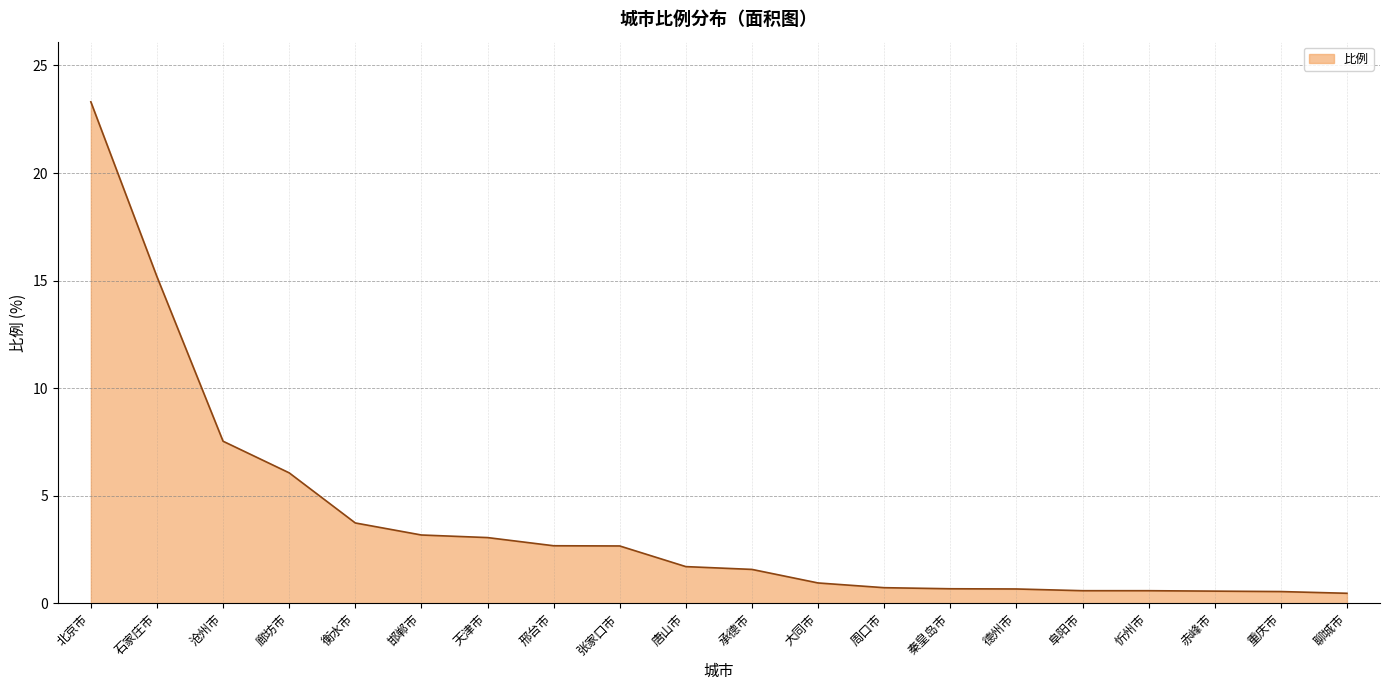

Which category has the highest value across all series?

北京市